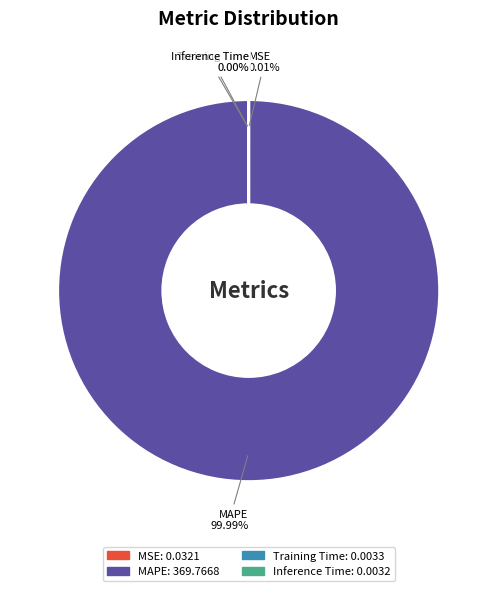

True or false: MAPE accounts for 89% of the total.

False